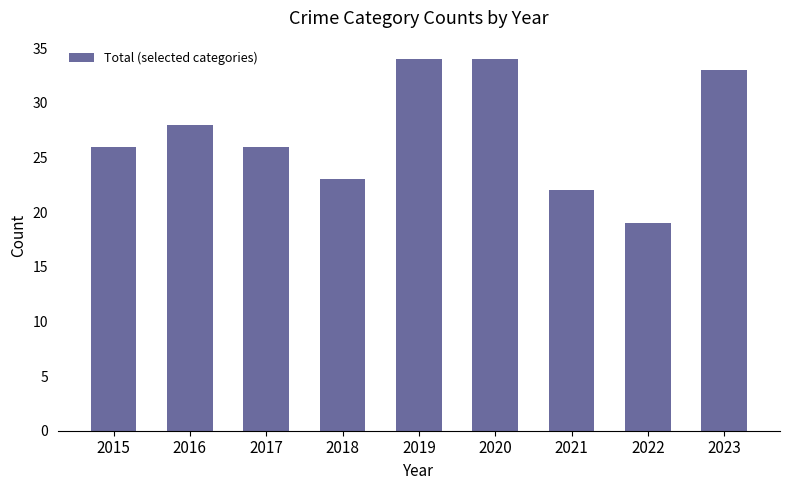

What is the approximate value at 2023?

33